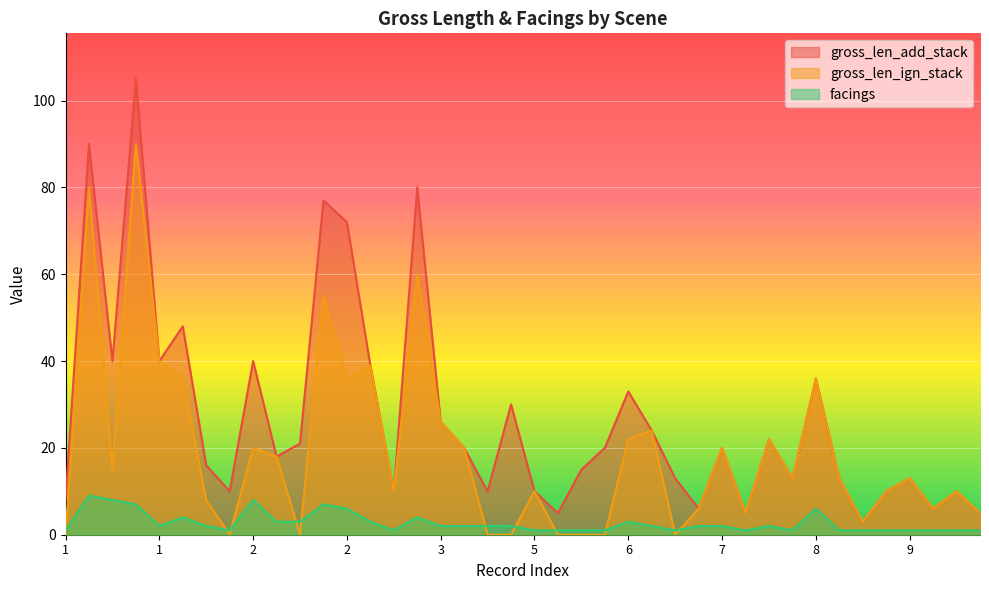

Reading left to right, extract all data points from this chart.

gross_len_add_stack: 8	90	40	105	40	48	16	10	40	18	21	77	72	39	10	80	26	20	10	30	10	5	15	20	33	24	13	6	20	5	22	13	36	13	3	10	13	6	10	5
gross_len_ign_stack: 0	80	15	90	40	36	8	0	20	18	0	55	36	39	10	60	26	20	0	0	10	0	0	0	22	24	0	6	20	5	22	13	36	13	3	10	13	6	10	5
facings: 1	9	8	7	2	4	2	1	8	3	3	7	6	3	1	4	2	2	2	2	1	1	1	1	3	2	1	2	2	1	2	1	6	1	1	1	1	1	1	1